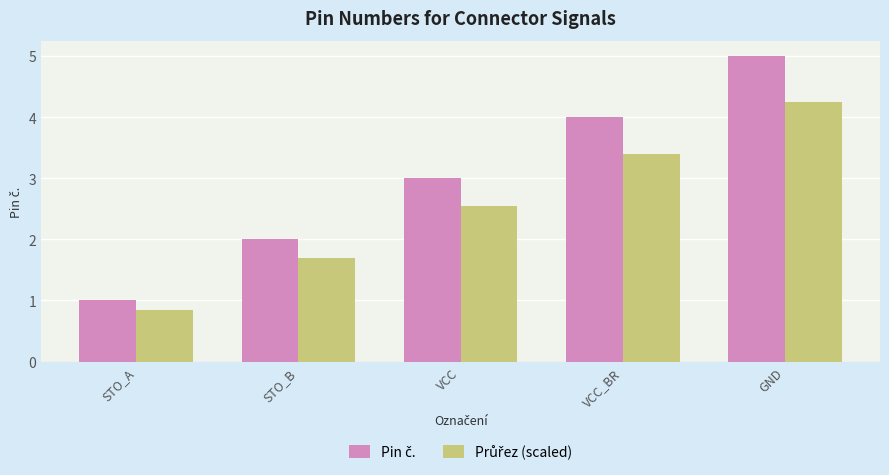

How many groups of bars are there?

5